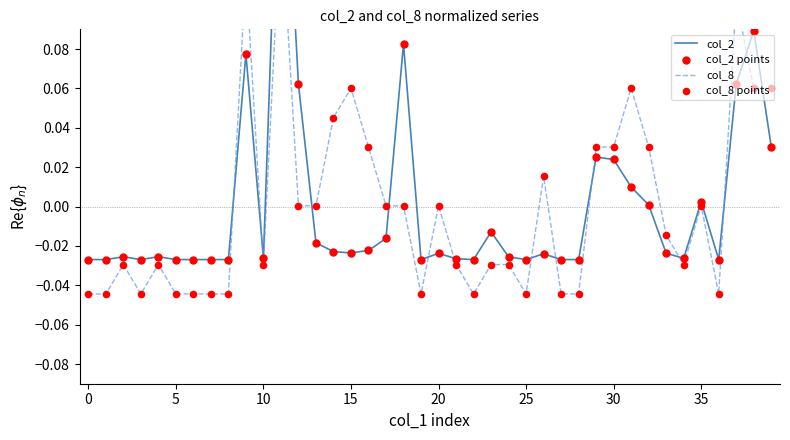

Which series has the widest spread of Y values?

col_2